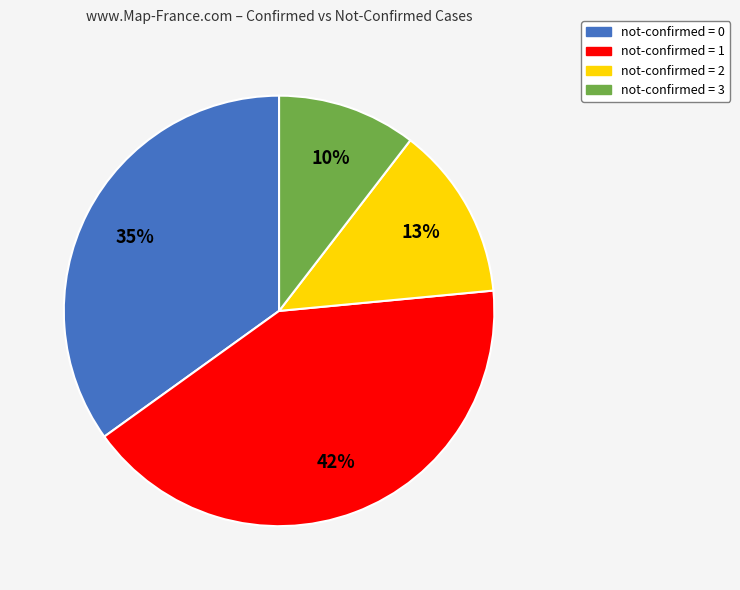

True or false: not-confirmed = 0 accounts for 48% of the total.

False